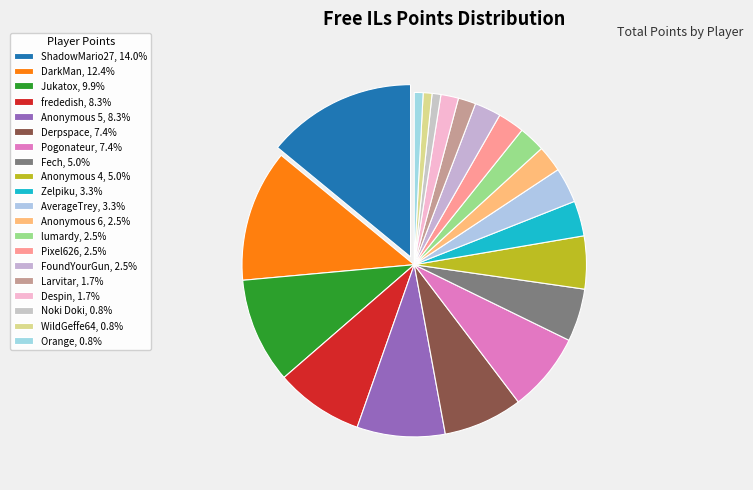

To the nearest percent, what percentage of the pie is Fech?

5%